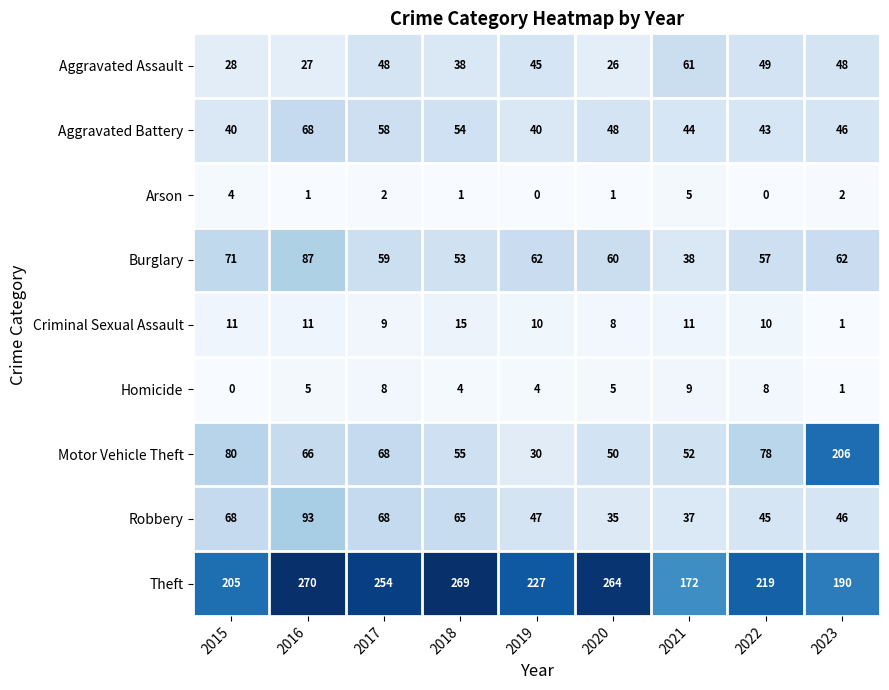

Is the value of Arson at 2015 greater than the value of Homicide at 2022?

No